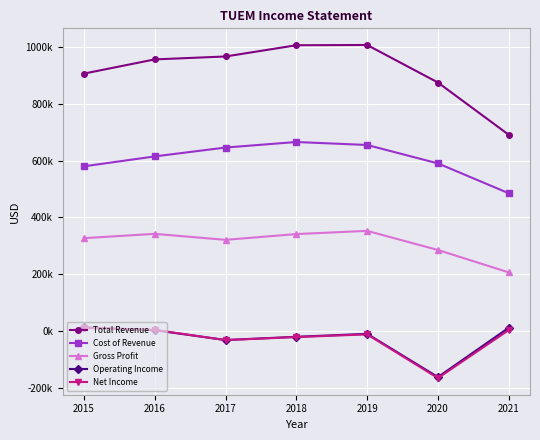

Read the Operating Income value at 2020, to the nearest 50.

-162800